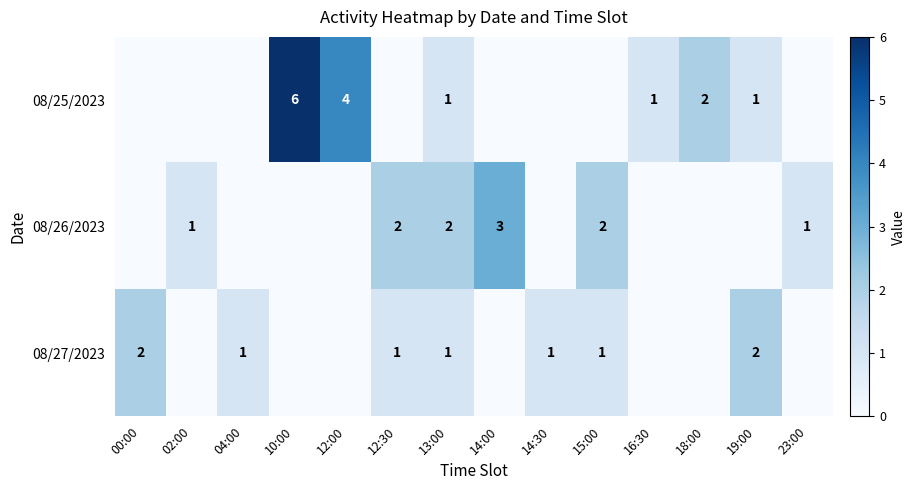

Reading left to right, extract all data points from this chart.

row_0: 0	0	0	6	4	0	1	0	0	0	1	2	1	0
row_1: 0	1	0	0	0	2	2	3	0	2	0	0	0	1
row_2: 2	0	1	0	0	1	1	0	1	1	0	0	2	0